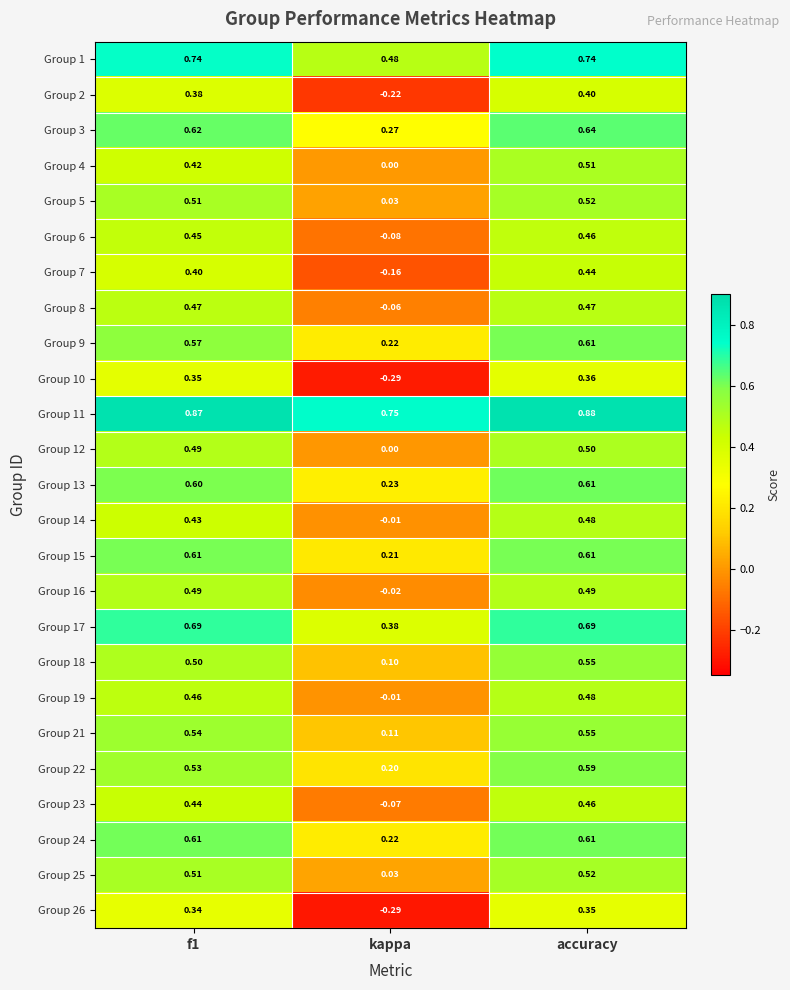

Count the number of categories in the chart.

3